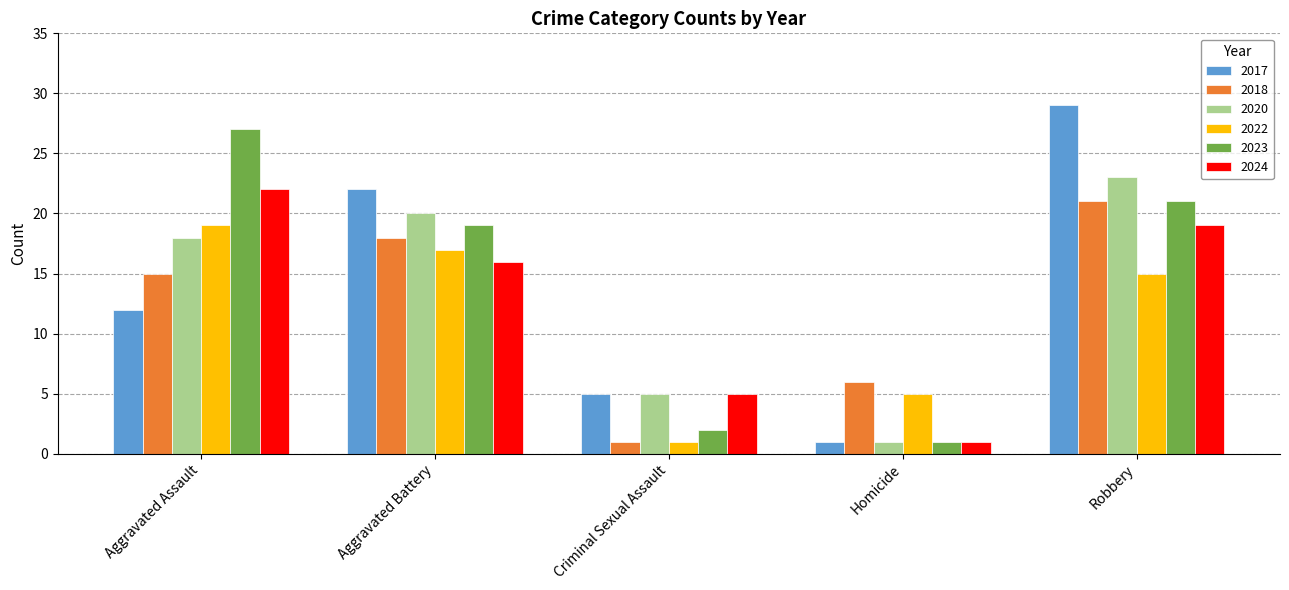

What is the maximum value shown in the chart?

29